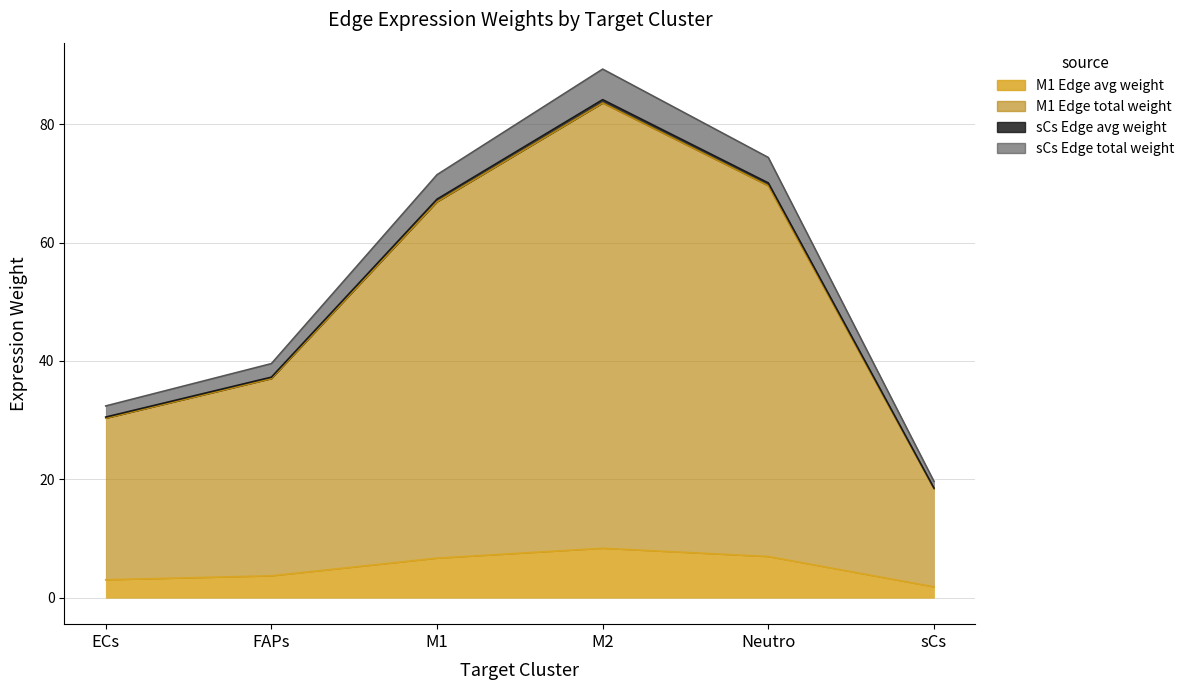

At which category is the sum across all series the highest?

M2